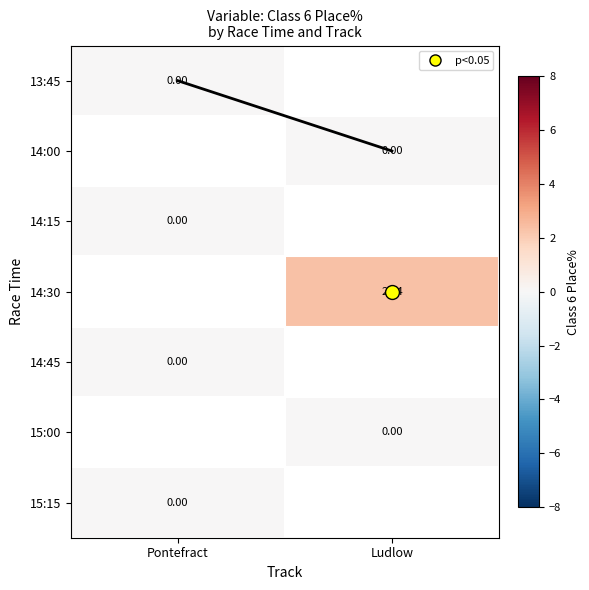

Count the number of categories in the chart.

2